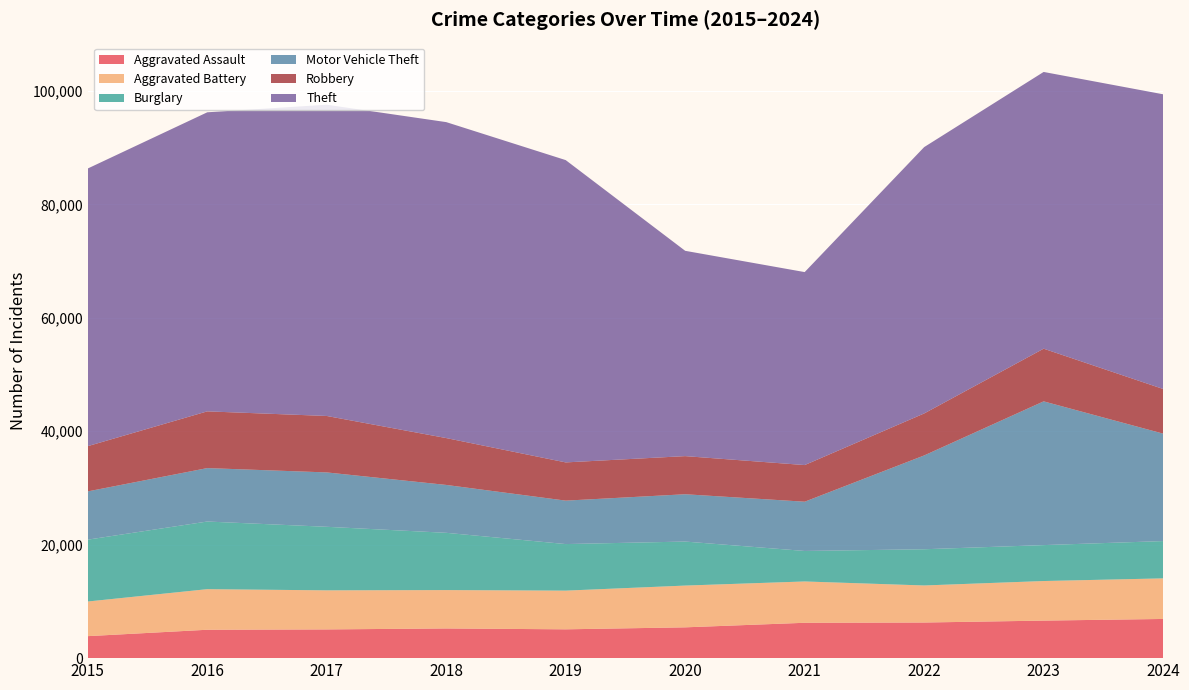

Reading right to left, transcribe all the data shown in this chart.

Aggravated Assault: 2024=6909	2023=6618	2022=6281	2021=6234	2020=5431	2019=5081	2018=5234	2017=5064	2016=5006	2015=3877
Aggravated Battery: 2024=7156	2023=6979	2022=6533	2021=7286	2020=7365	2019=6823	2018=6768	2017=6890	2016=7156	2015=6110
Burglary: 2024=6577	2023=6335	2022=6387	2021=5379	2020=7760	2019=8210	2018=10097	2017=11205	2016=11927	2015=10906
Motor Vehicle Theft: 2024=18945	2023=25345	2022=16539	2021=8684	2020=8343	2019=7659	2018=8442	2017=9589	2016=9422	2015=8509
Robbery: 2024=7872	2023=9288	2022=7404	2021=6461	2020=6722	2019=6739	2018=8263	2017=9952	2016=10002	2015=7979
Theft: 2024=51964	2023=48797	2022=46966	2021=34028	2020=36202	2019=53304	2018=55711	2017=54886	2016=52734	2015=48958